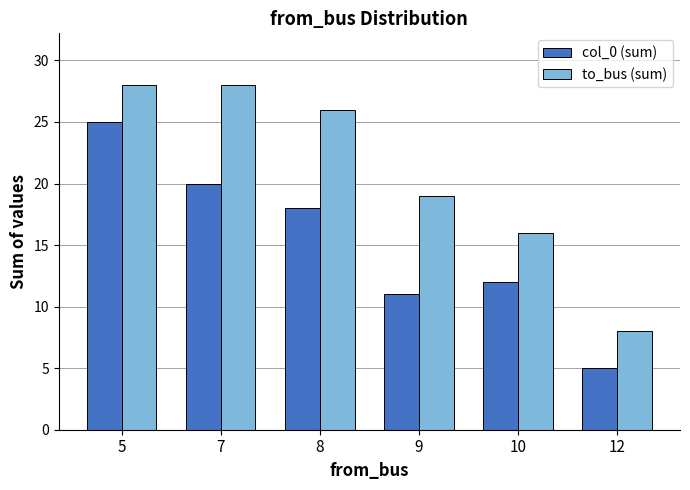

List the series in order of their overall mean, highest first.

to_bus (sum), col_0 (sum)